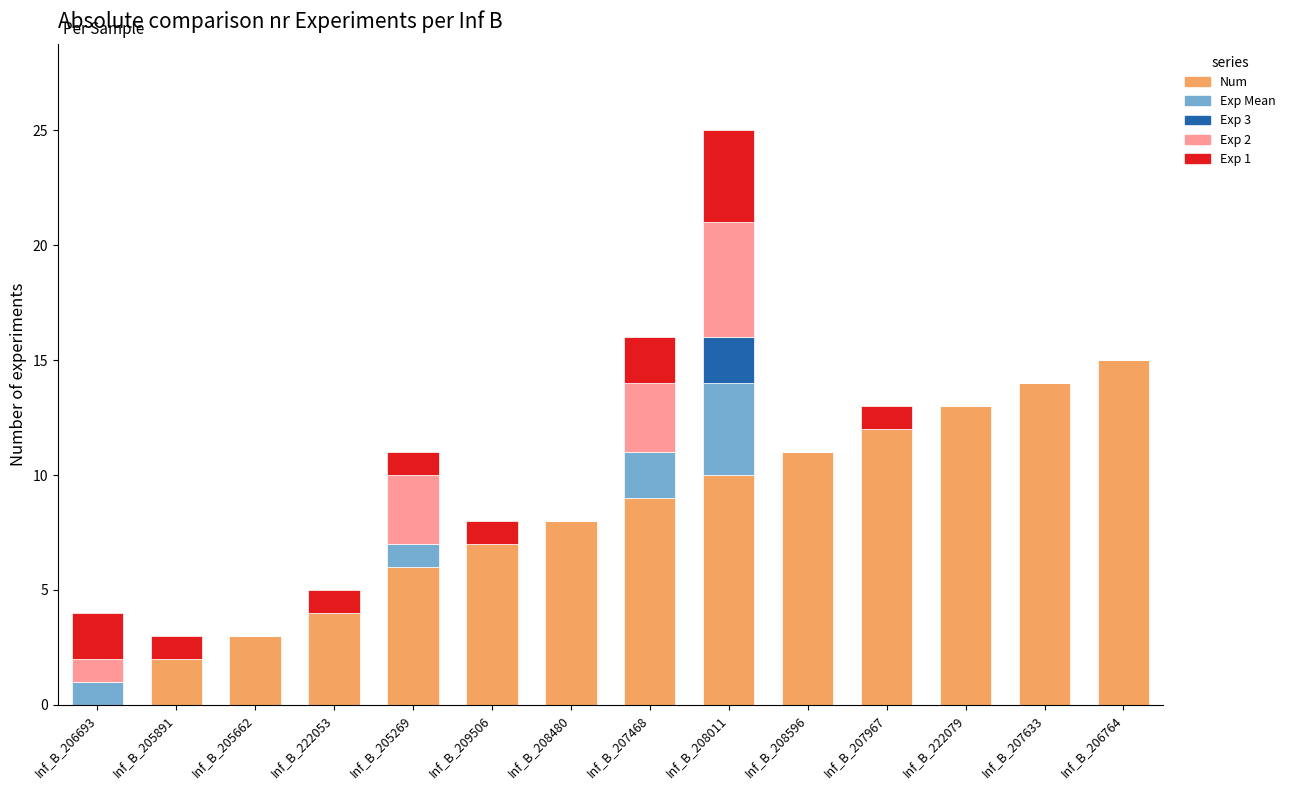

What is the sum of the Num values at Inf_B_205891 and Inf_B_206764?

17